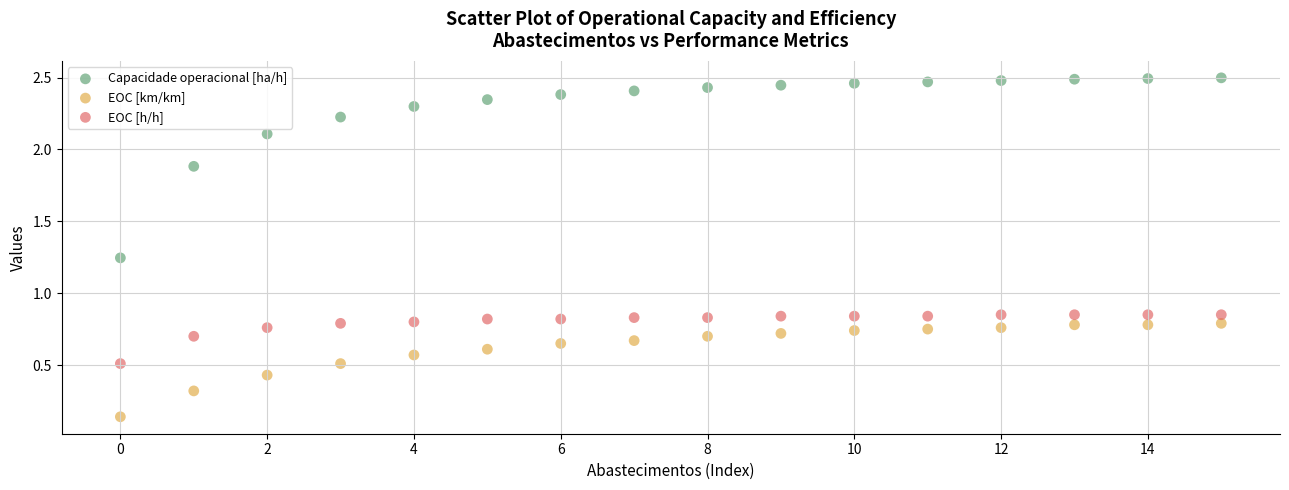

Which series has the widest spread of Y values?

Capacidade operacional [ha/h]